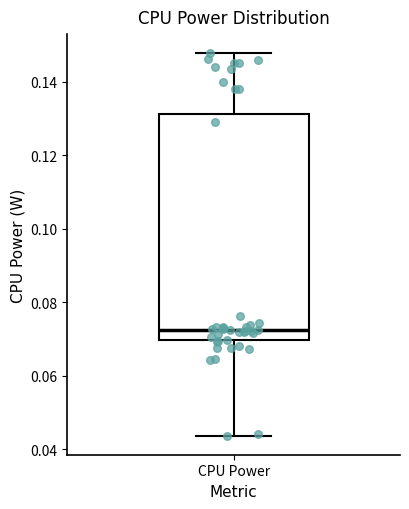

Where does the lower whisker of the box for CPU Power end on the y-axis? The values are not printed on the chart, so give them approximately, as read against the axis.

0.044